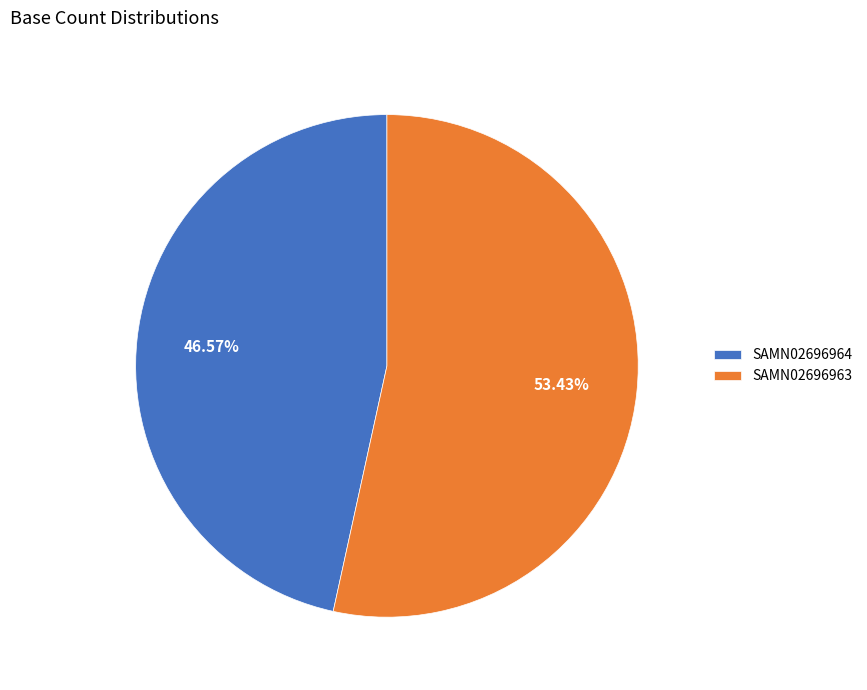

What is the majority slice?

SAMN02696963